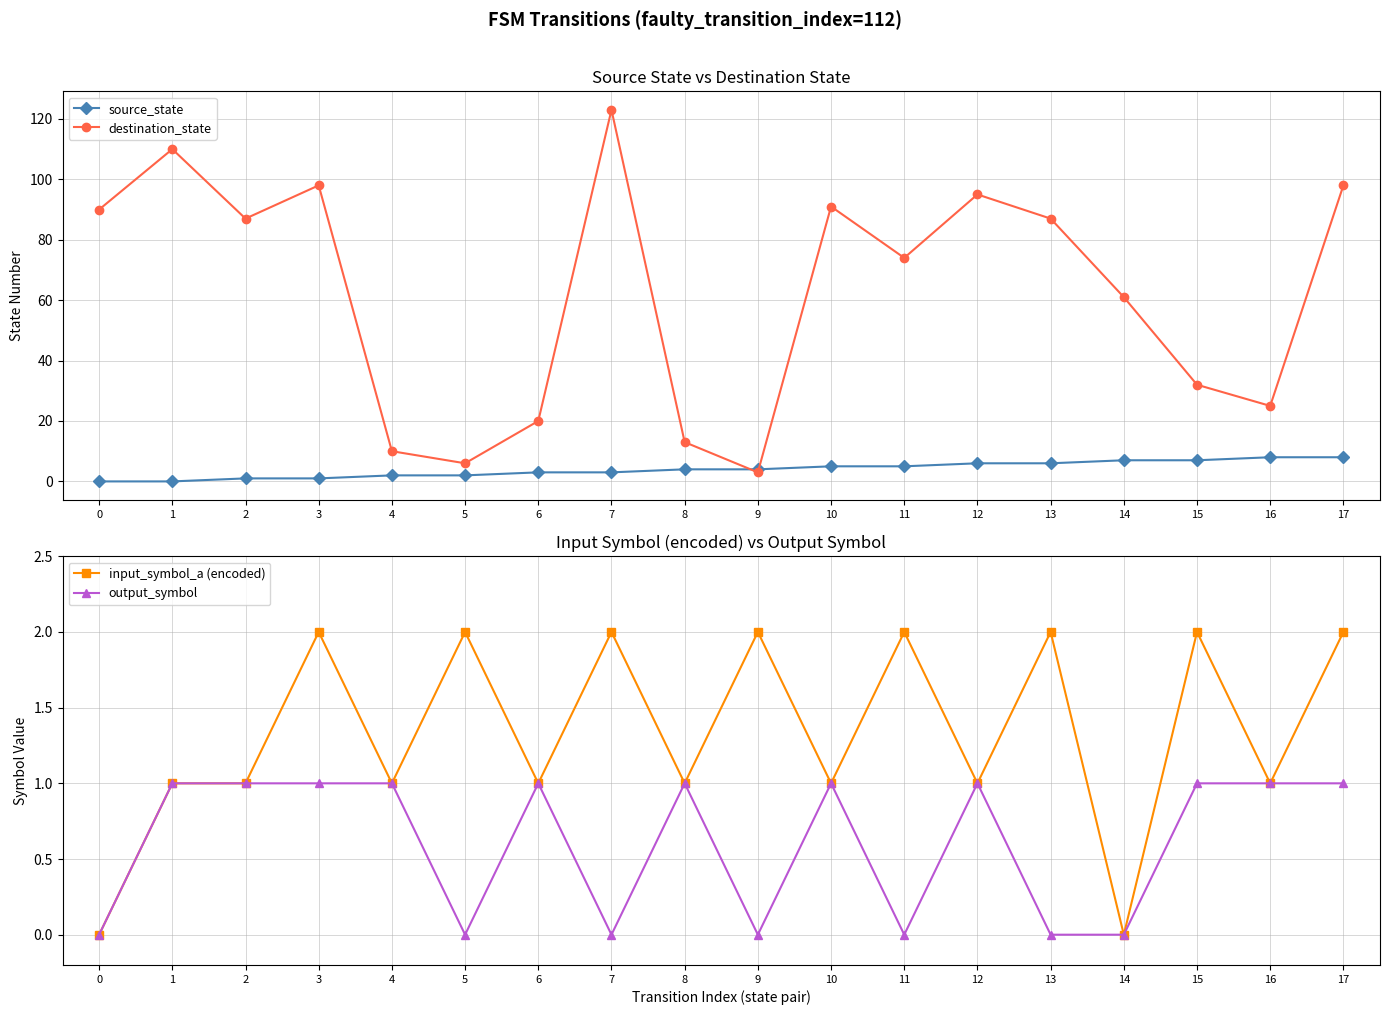

What is the average value of the input_symbol_a (encoded) series?

1